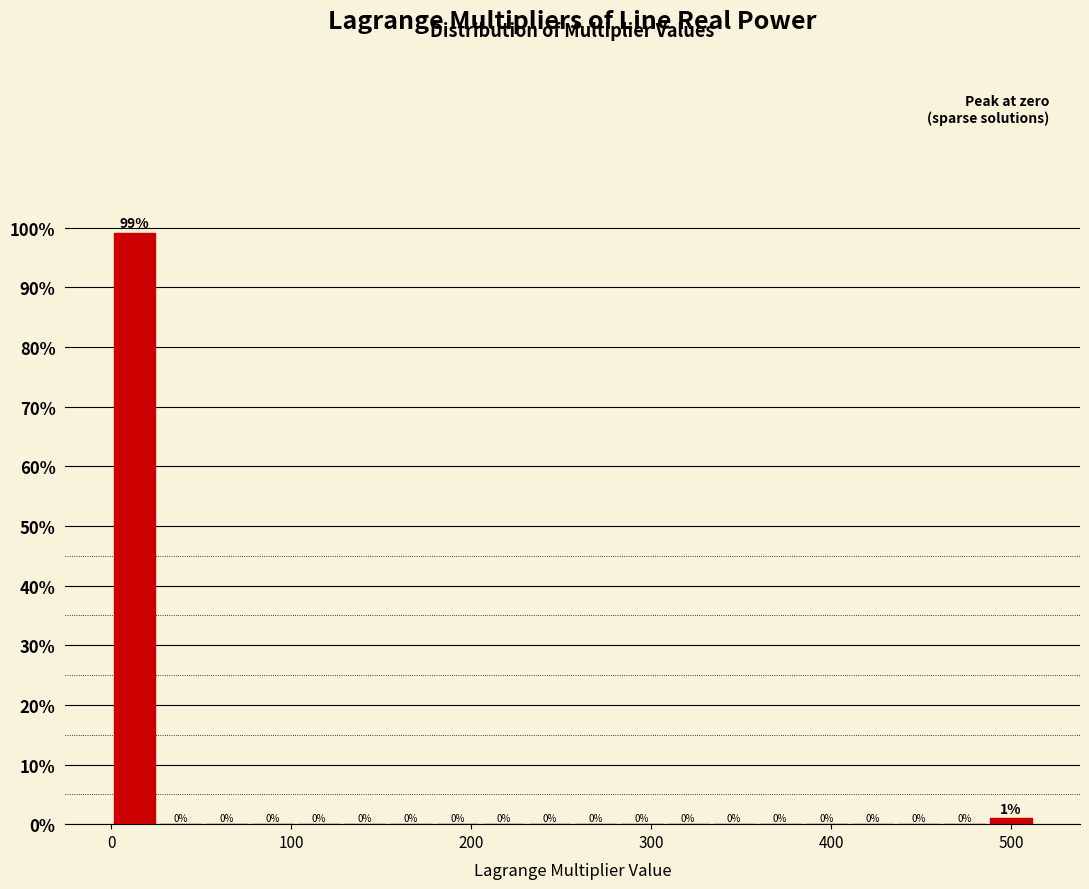

Around what value on the x-axis is the tallest bar? Give the approximate position of its centre, as read against the axis.

10